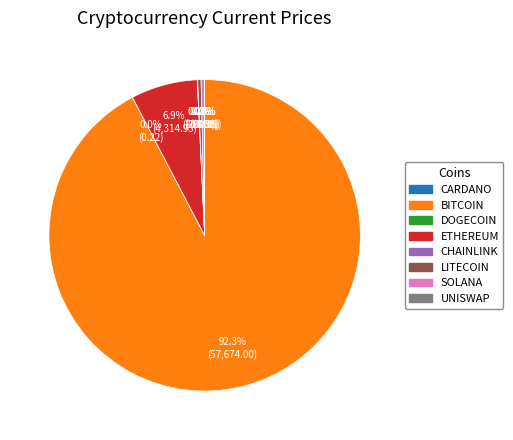

Does any single category account for the majority?

Yes